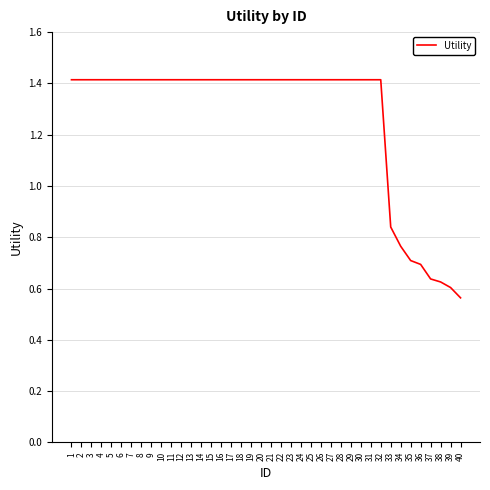

How many categories are shown in the chart?

40